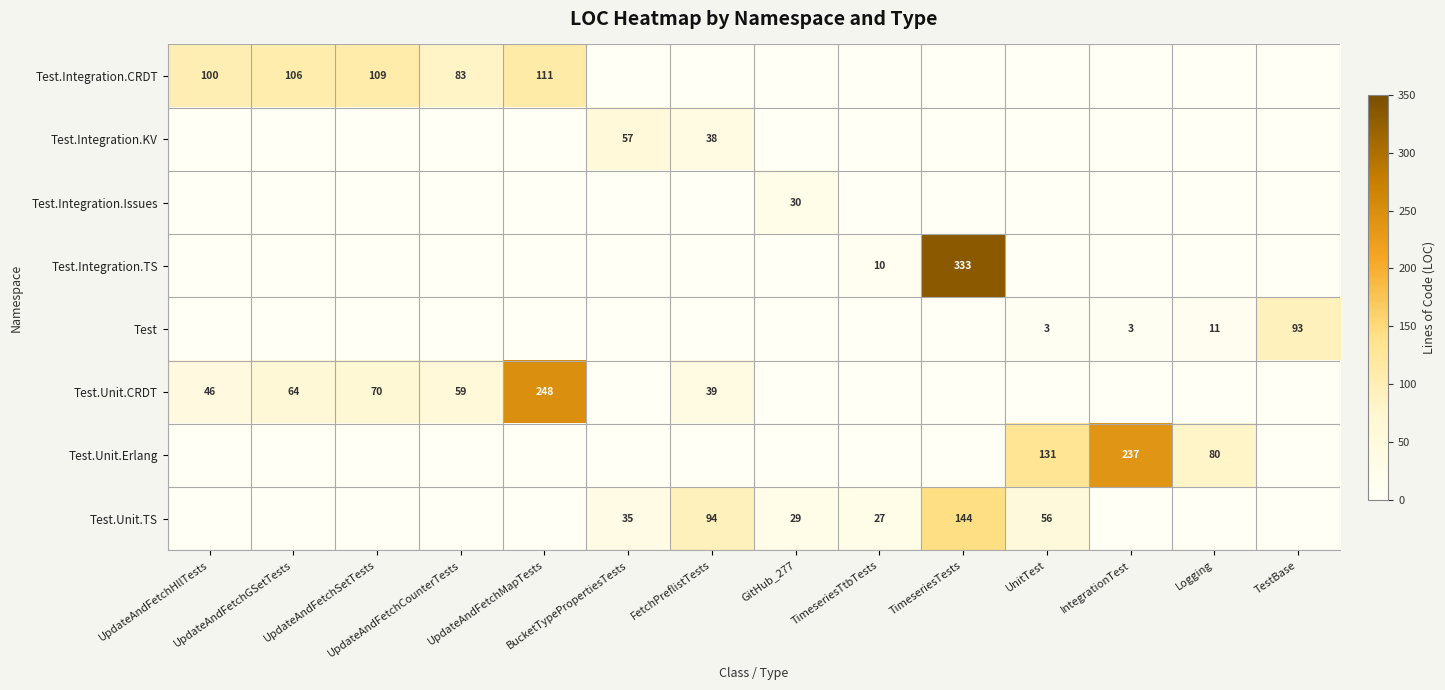

Which has a higher value, IntegrationTest or FetchPreflistTests?

IntegrationTest